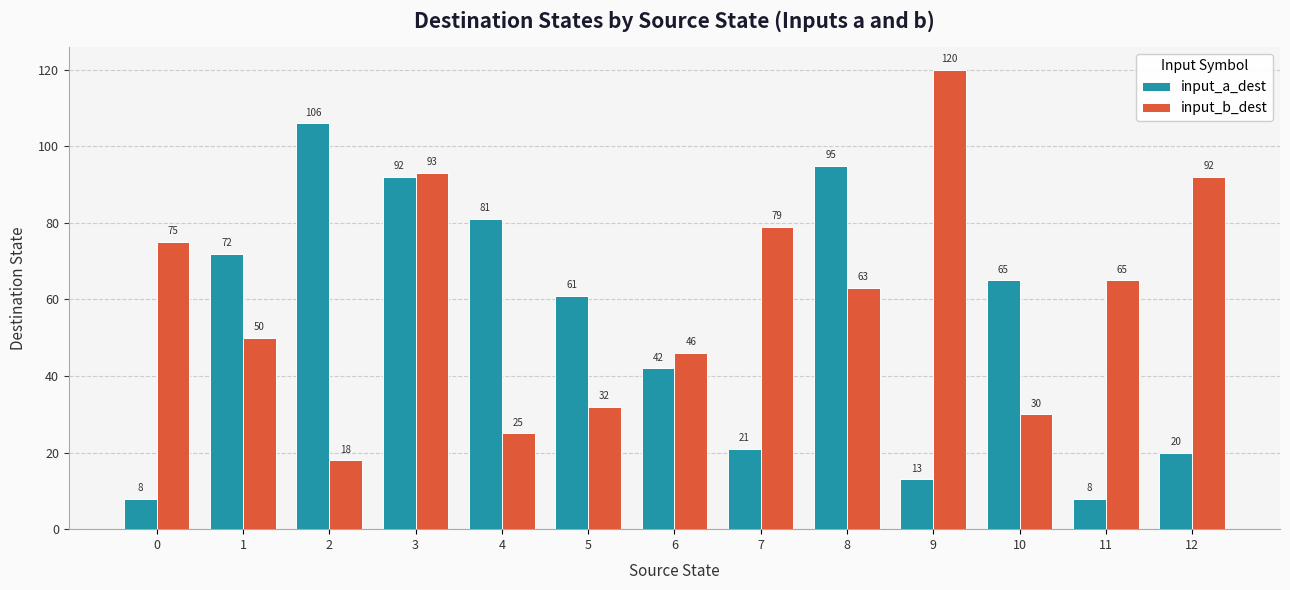

True or false: input_b_dest has a value of 198 at 9.

False